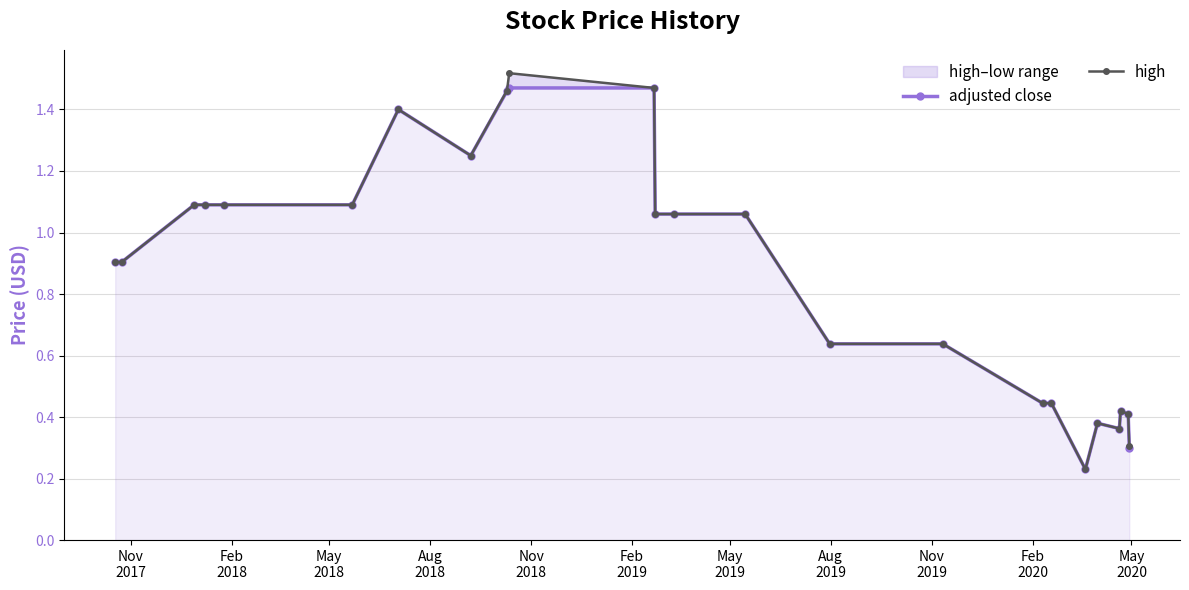

True or false: high has more than 2 interior local peaks.

True